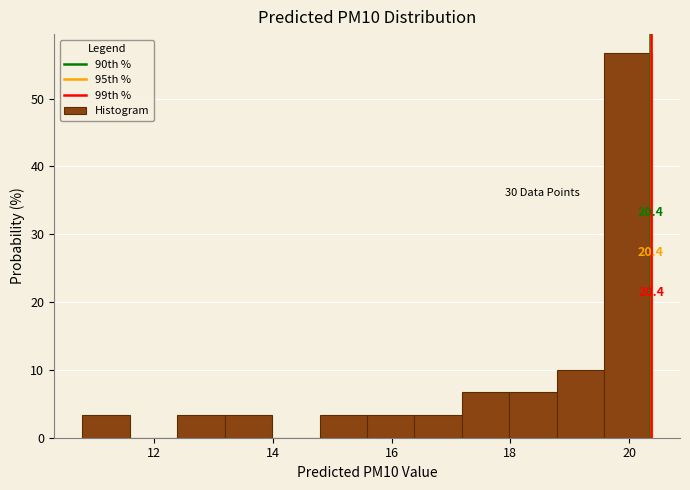

Read against the x-axis, roughly where is the centre of the tallest bar?

20.0